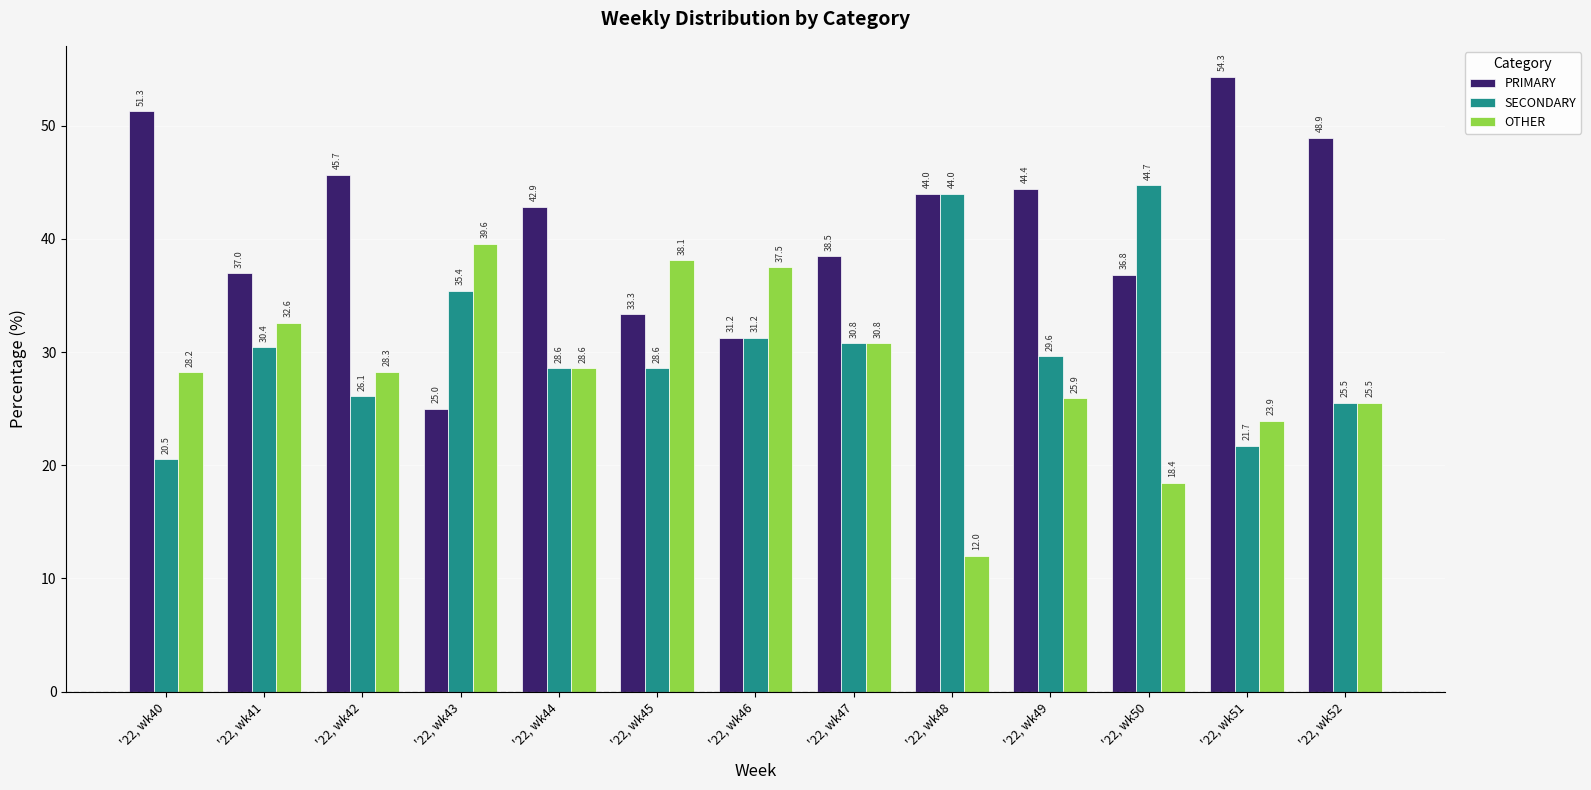

What is the value of the PRIMARY bar at the 11th from the left?

36.8